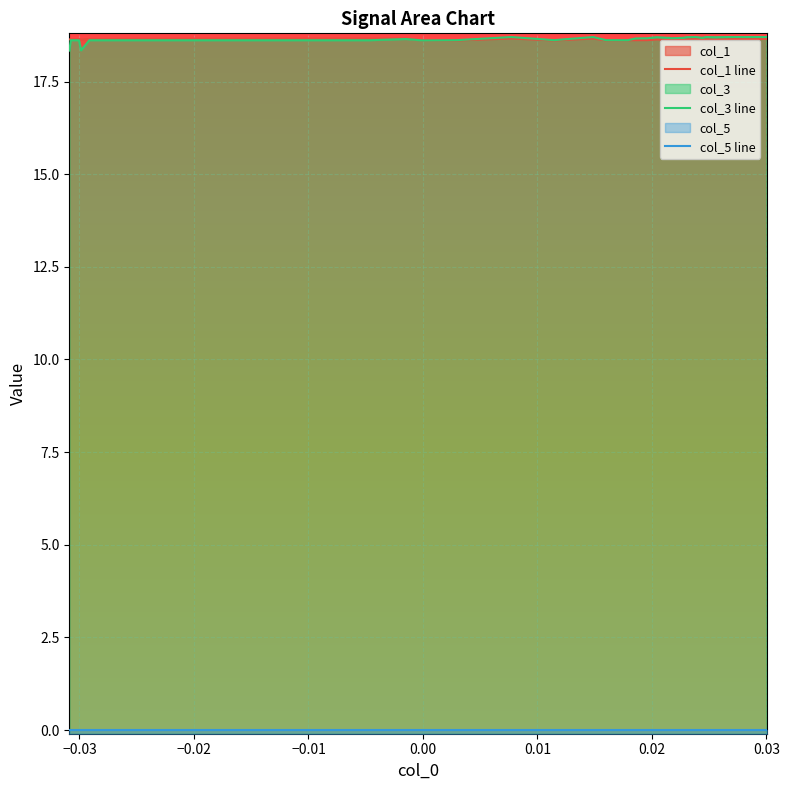

What is the sum of all col_1 line values?

745.6